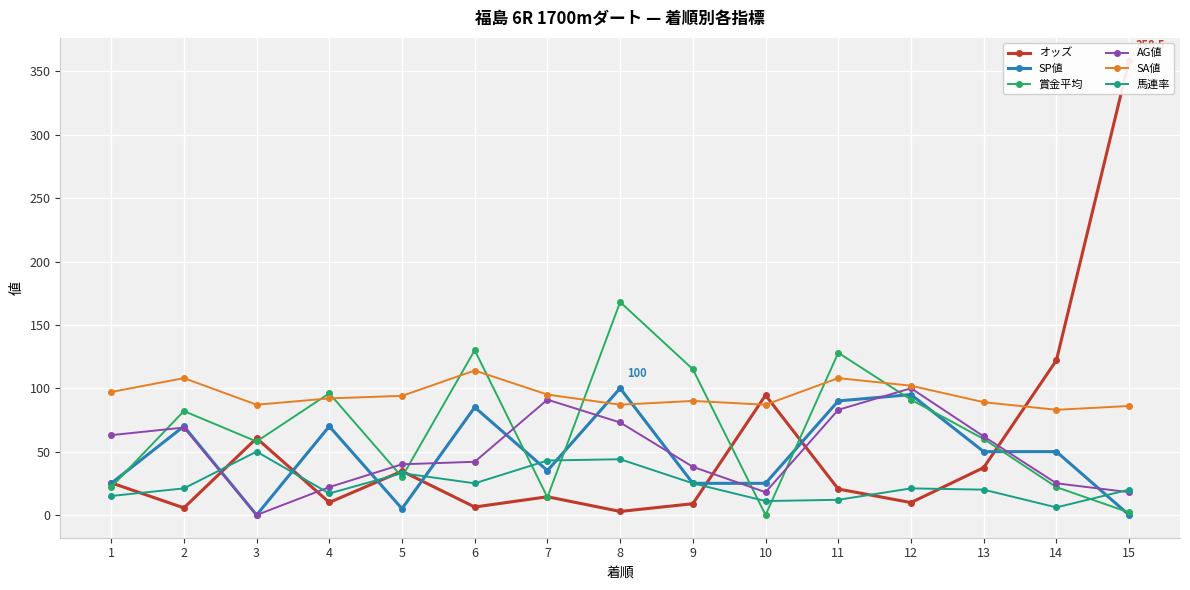

Reading left to right, list all the values displayed in this chart.

オッズ: 1=25.4	2=5.6	3=60.6	4=9.9	5=34.6	6=6.3	7=14.4	8=2.8	9=8.9	10=94.5	11=20.5	12=9.8	13=37.4	14=122.0	15=358.5
SP値: 1=25.0	2=70.0	3=0.0	4=70.0	5=5.0	6=85.0	7=35.0	8=100.0	9=25.0	10=25.0	11=90.0	12=95.0	13=50.0	14=50.0	15=0.0
賞金平均: 1=22.0	2=82.0	3=58.0	4=96.0	5=30.0	6=130.0	7=14.0	8=168.0	9=115.0	10=0.0	11=128.0	12=91.0	13=60.0	14=22.0	15=2.0
AG値: 1=63.0	2=69.0	3=0.0	4=22.0	5=40.0	6=42.0	7=91.0	8=73.0	9=38.0	10=18.0	11=83.0	12=100.0	13=62.0	14=25.0	15=18.0
SA値: 1=97.0	2=108.0	3=87.0	4=92.0	5=94.0	6=114.0	7=95.0	8=87.0	9=90.0	10=87.0	11=108.0	12=102.0	13=89.0	14=83.0	15=86.0
馬連率: 1=15.0	2=21.0	3=50.0	4=17.0	5=33.0	6=25.0	7=43.0	8=44.0	9=25.0	10=11.0	11=12.0	12=21.0	13=20.0	14=6.0	15=20.0